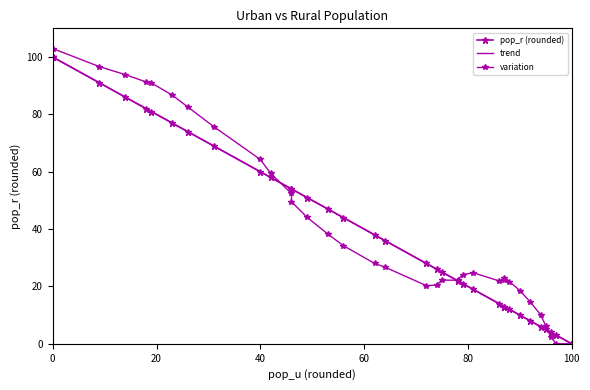

What is the difference between the values at 78 and 40?

38